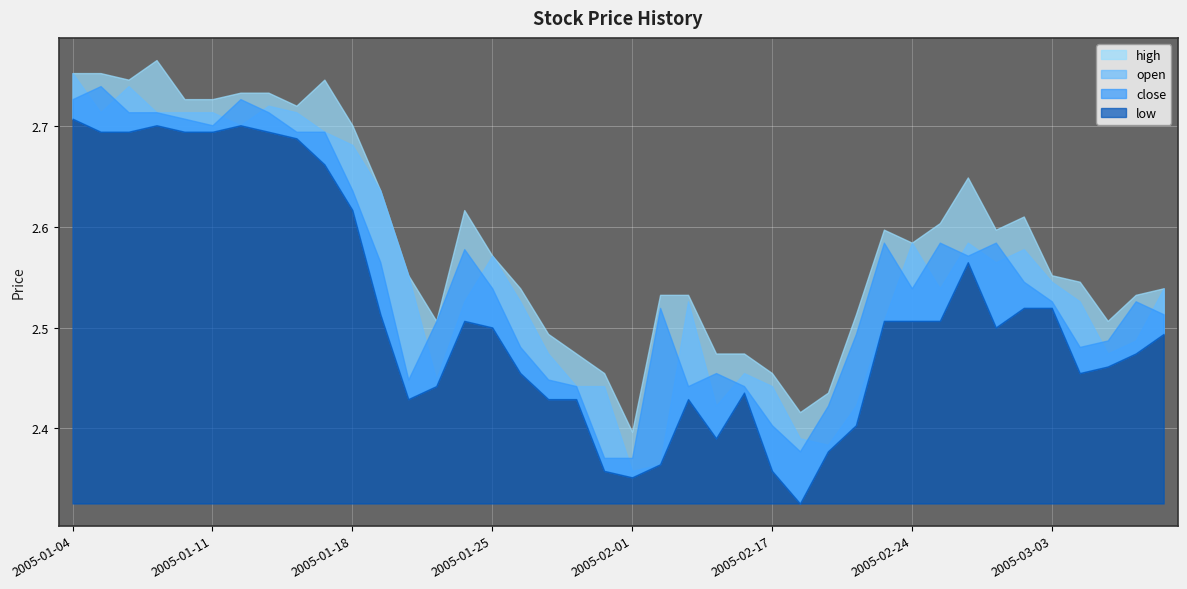

What is the sum of all open values?

102.2